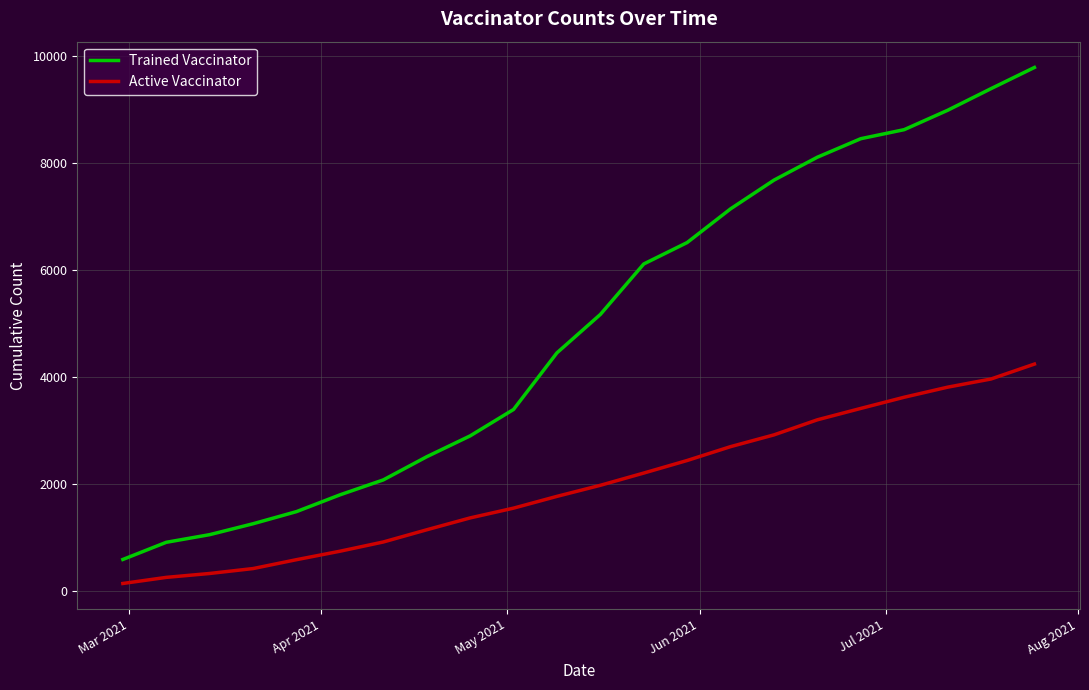

Which series has the largest total across all categories?

Trained Vaccinator